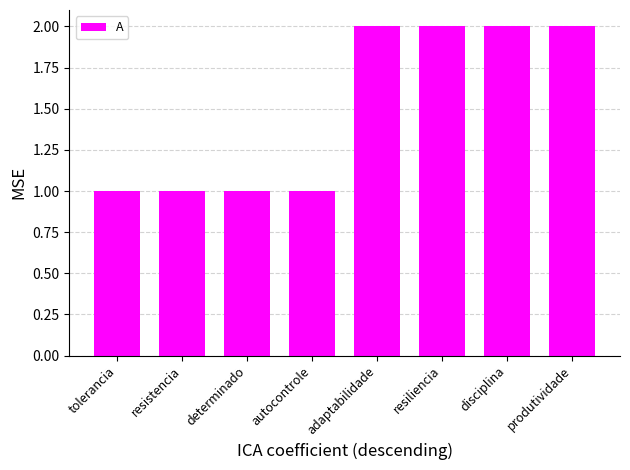

How many series are shown in this chart?

1